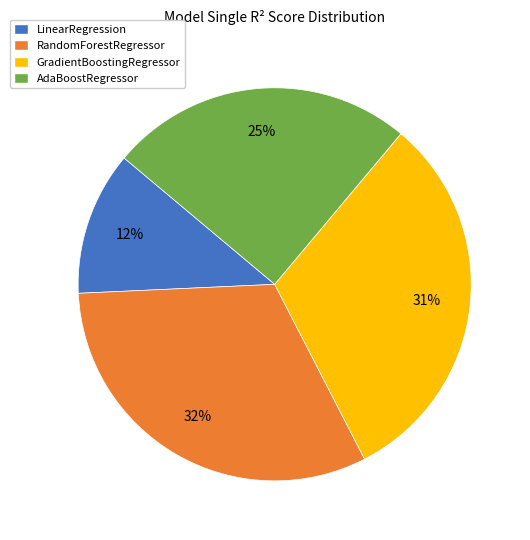

Combined, do GradientBoostingRegressor and RandomForestRegressor account for over 50%?

Yes